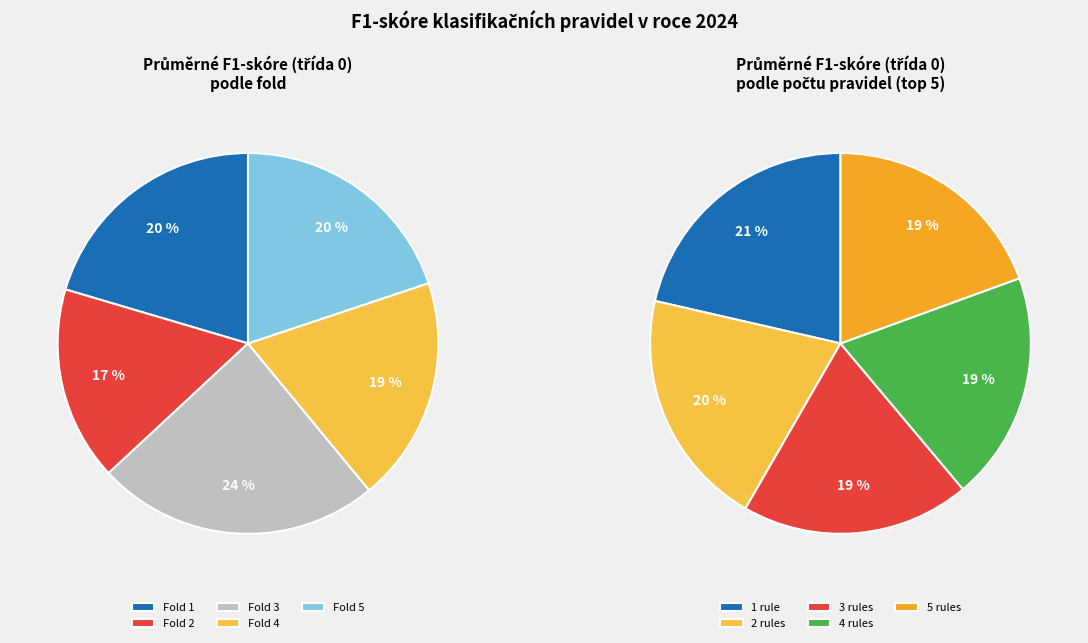

To the nearest percent, what is the combined percentage of Fold 3 and Fold 1?

44%